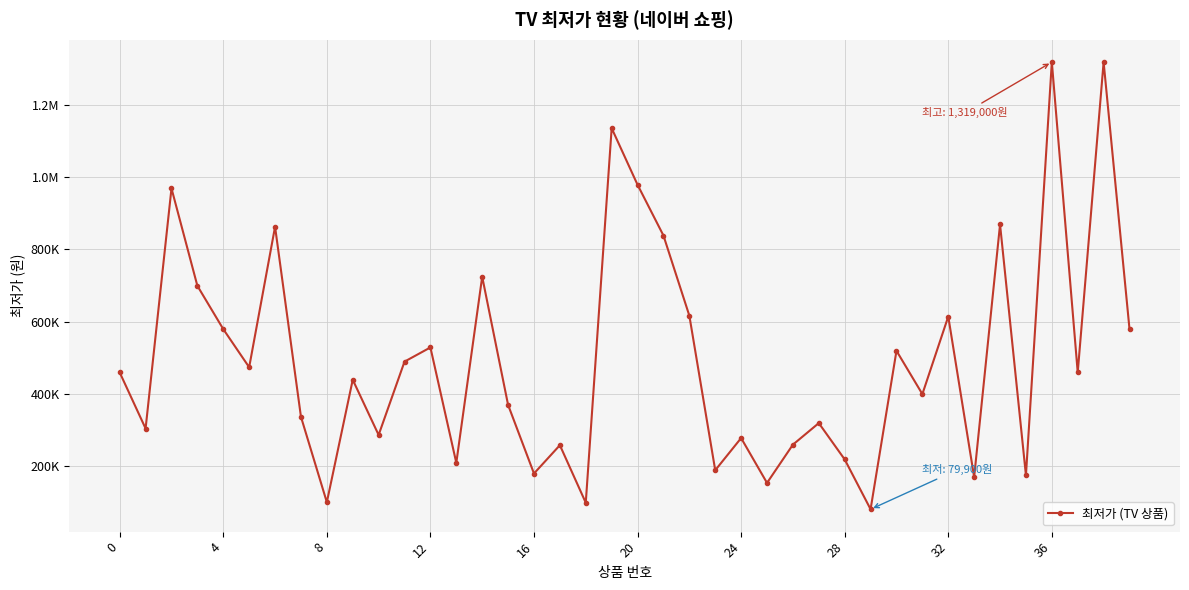

What is the minimum value shown in the chart?

79900